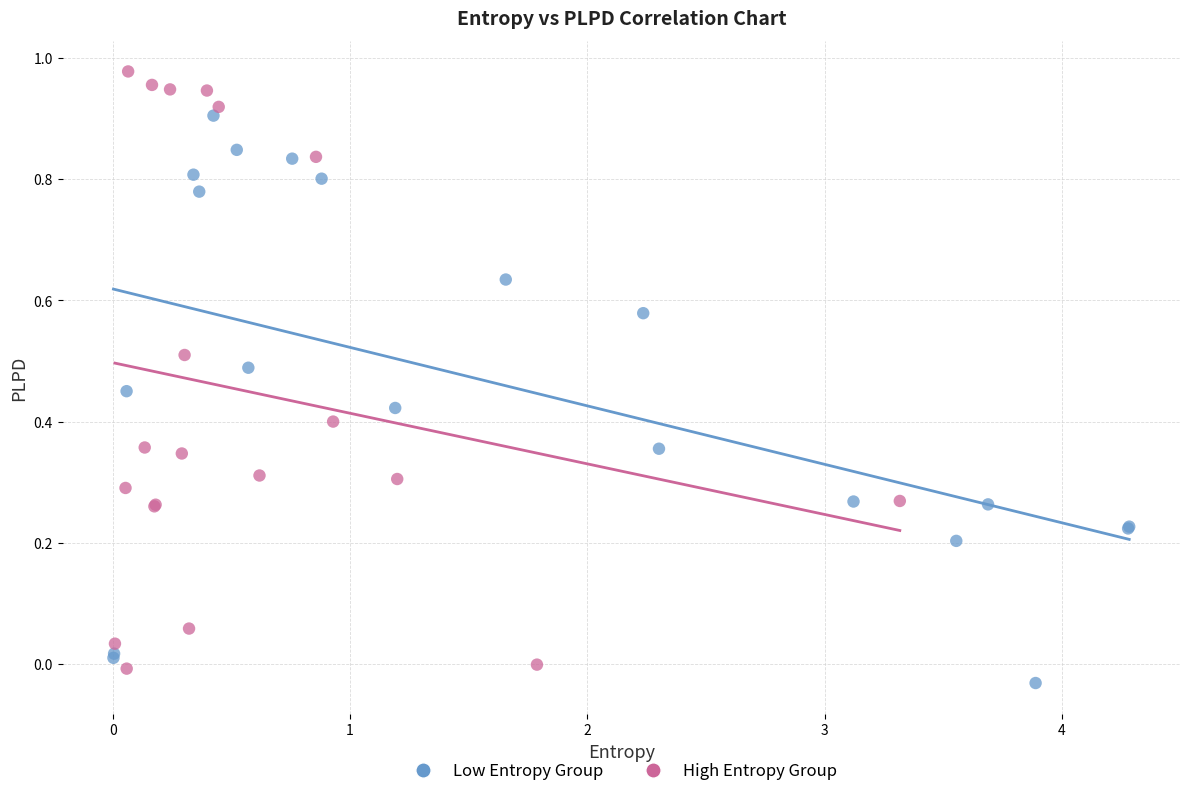

Which series contains the lowest Y value?

Low Entropy Group